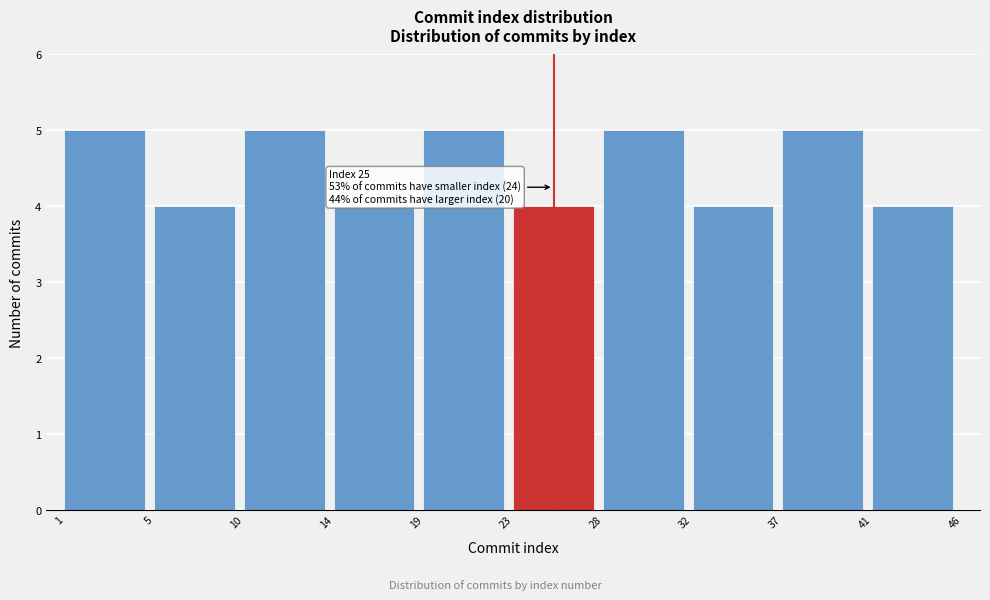

Reading right to left, transcribe all the data shown in this chart.

4	5	4	5	4	5	4	5	4	5